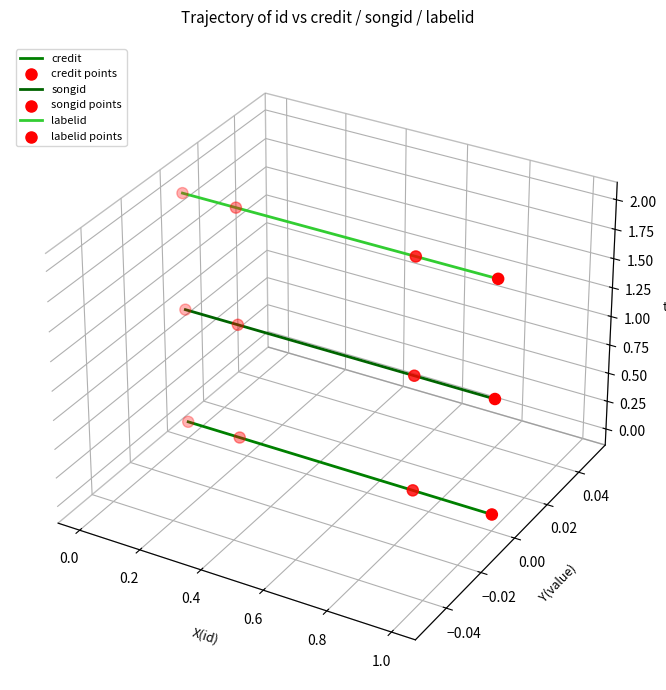

Which series contains the highest Y value?

labelid